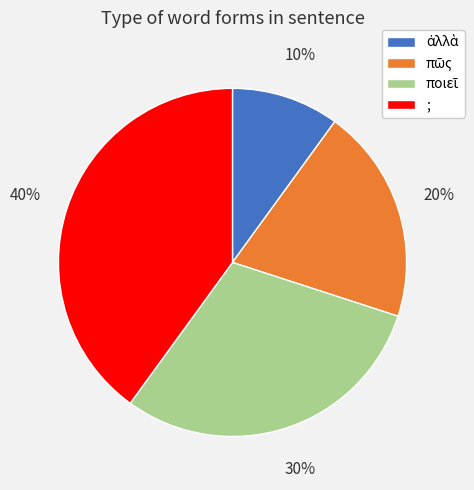

How many slices are in this pie chart?

4